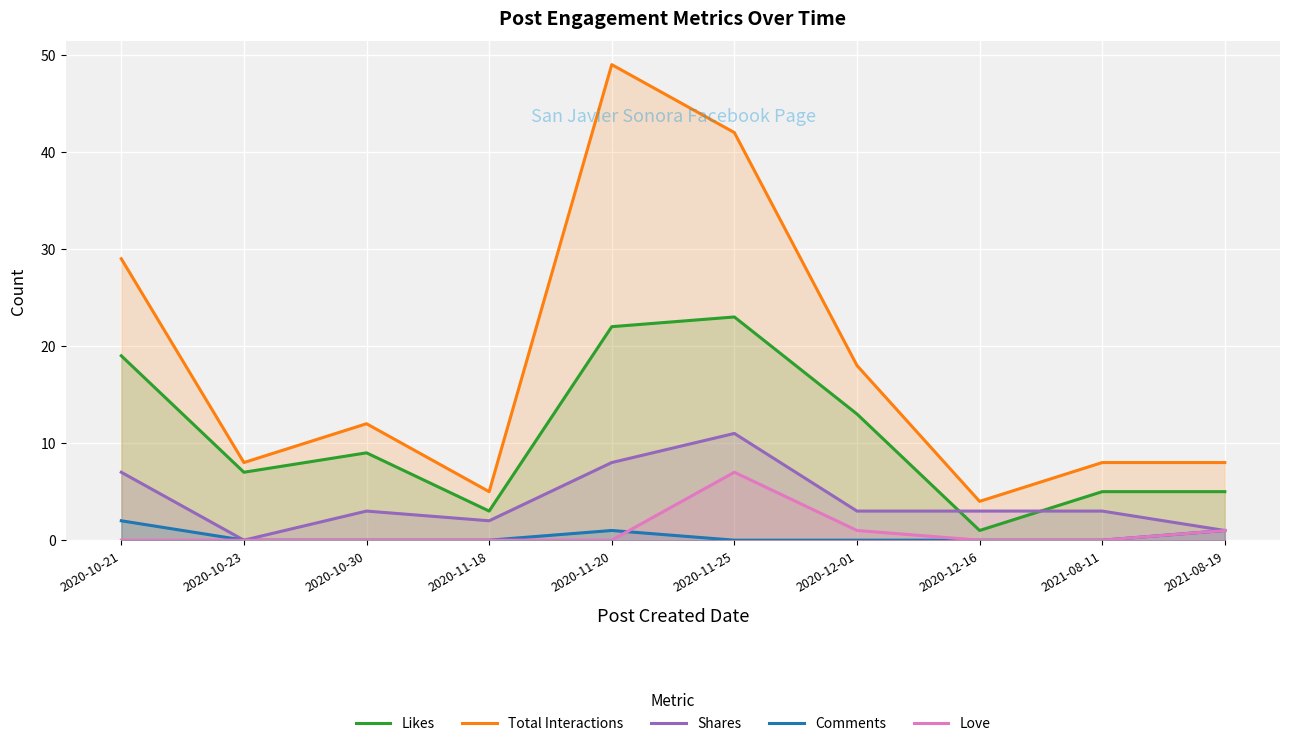

What is the sum of the Total Interactions values at 2020-10-23 and 2020-10-30?

20